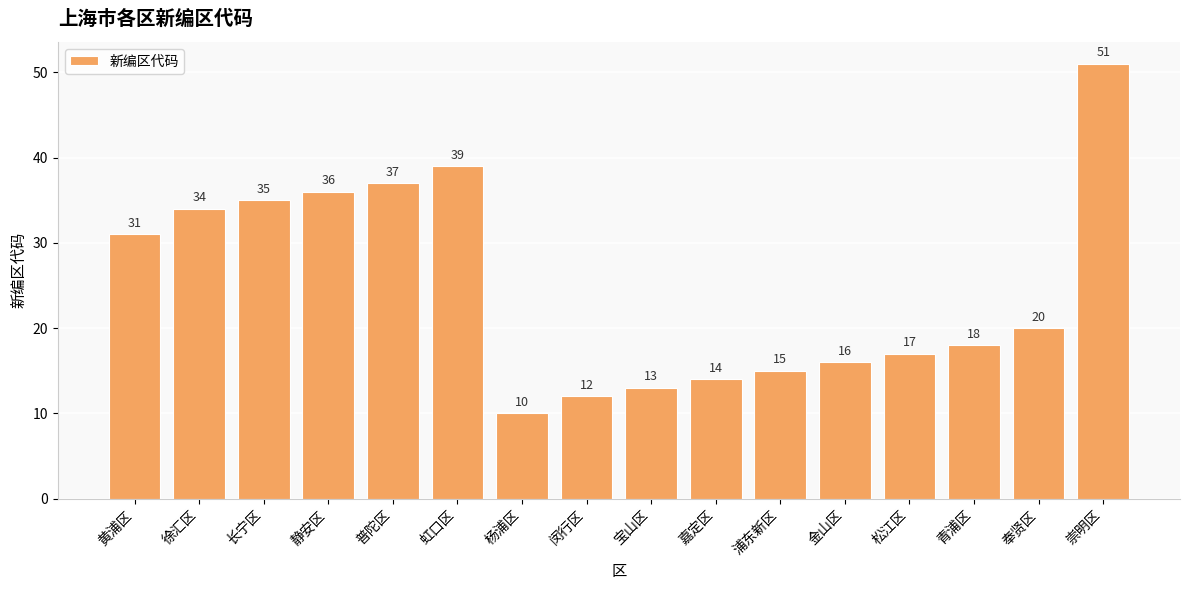

What is the change in value from 虹口区 to 松江区?

-22